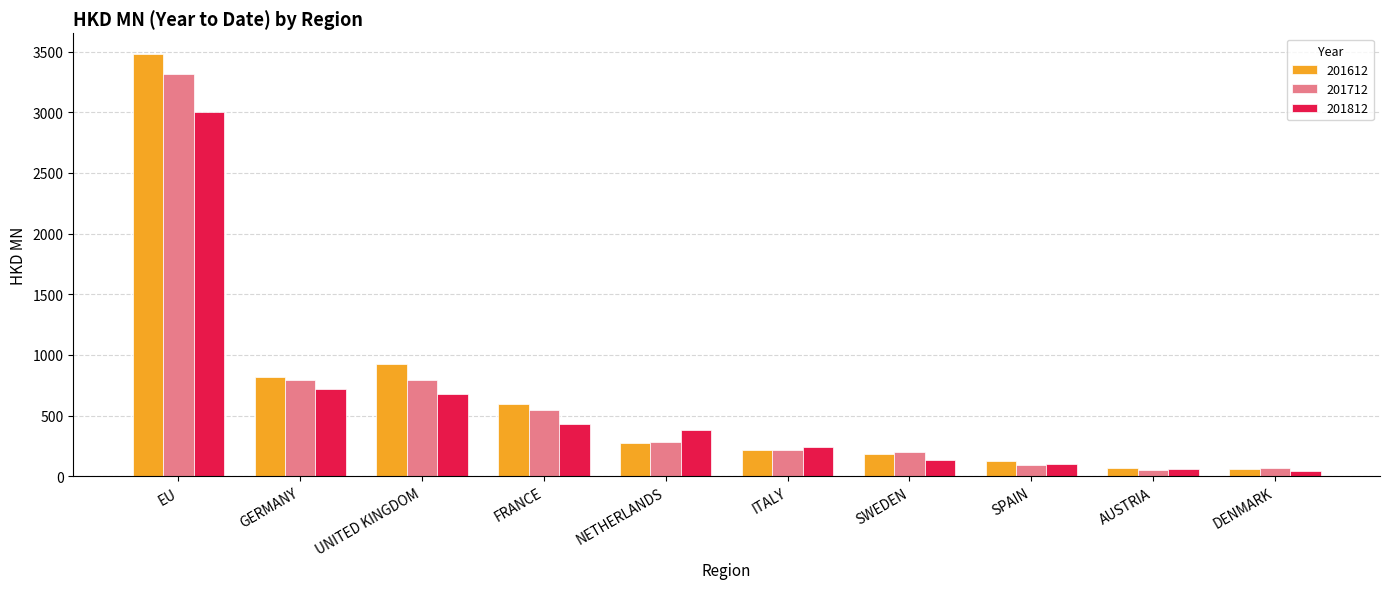

How many data points in 201812 are above 382?

5